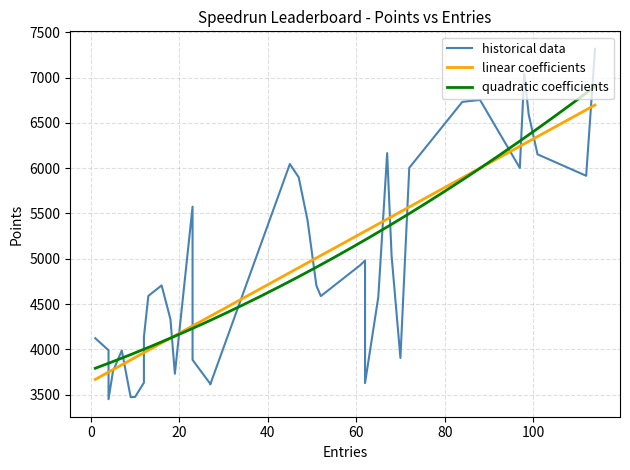

What is the lowest value of the linear coefficients series?

3668.9